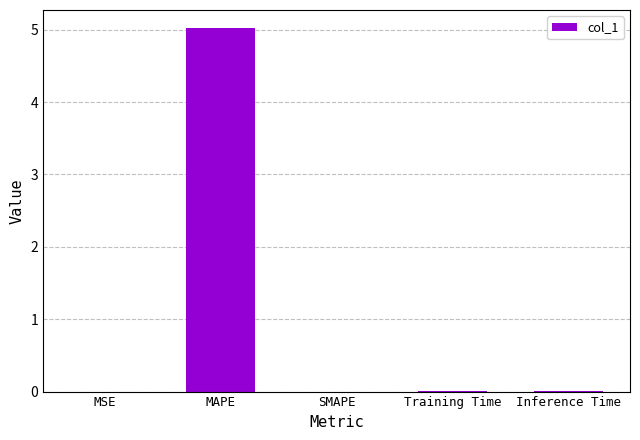

Count the number of categories in the chart.

5